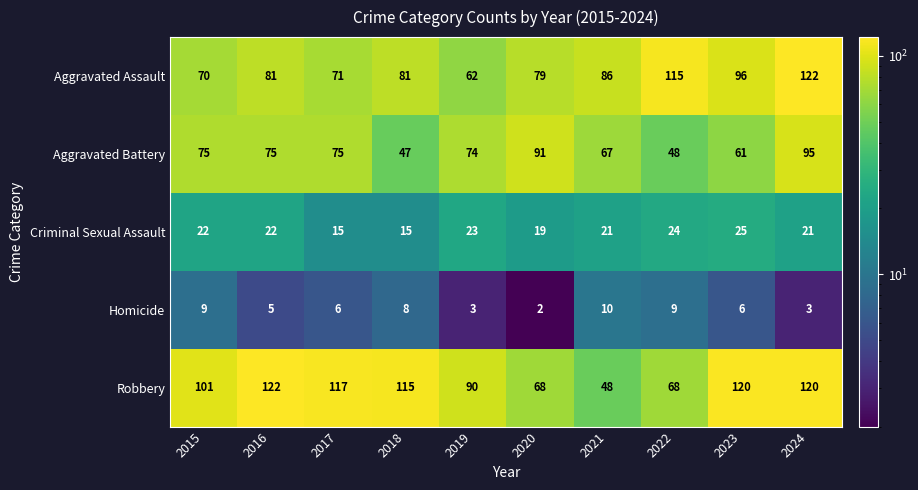

What is the difference between the maximum and second lowest values in the Aggravated Battery series?

47